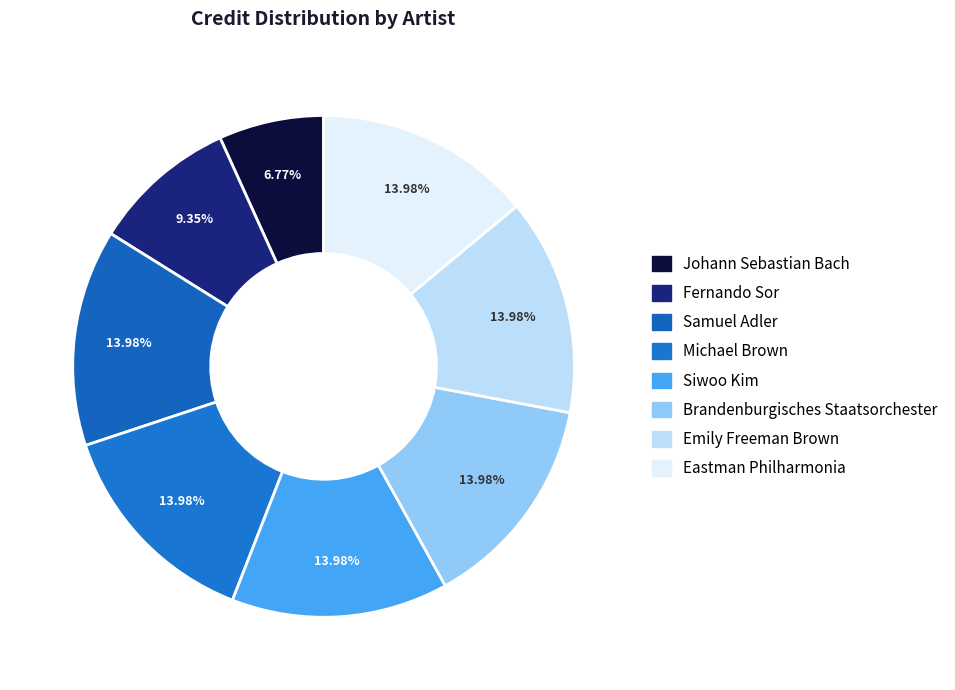

To the nearest percent, what is the average slice percentage?

12%